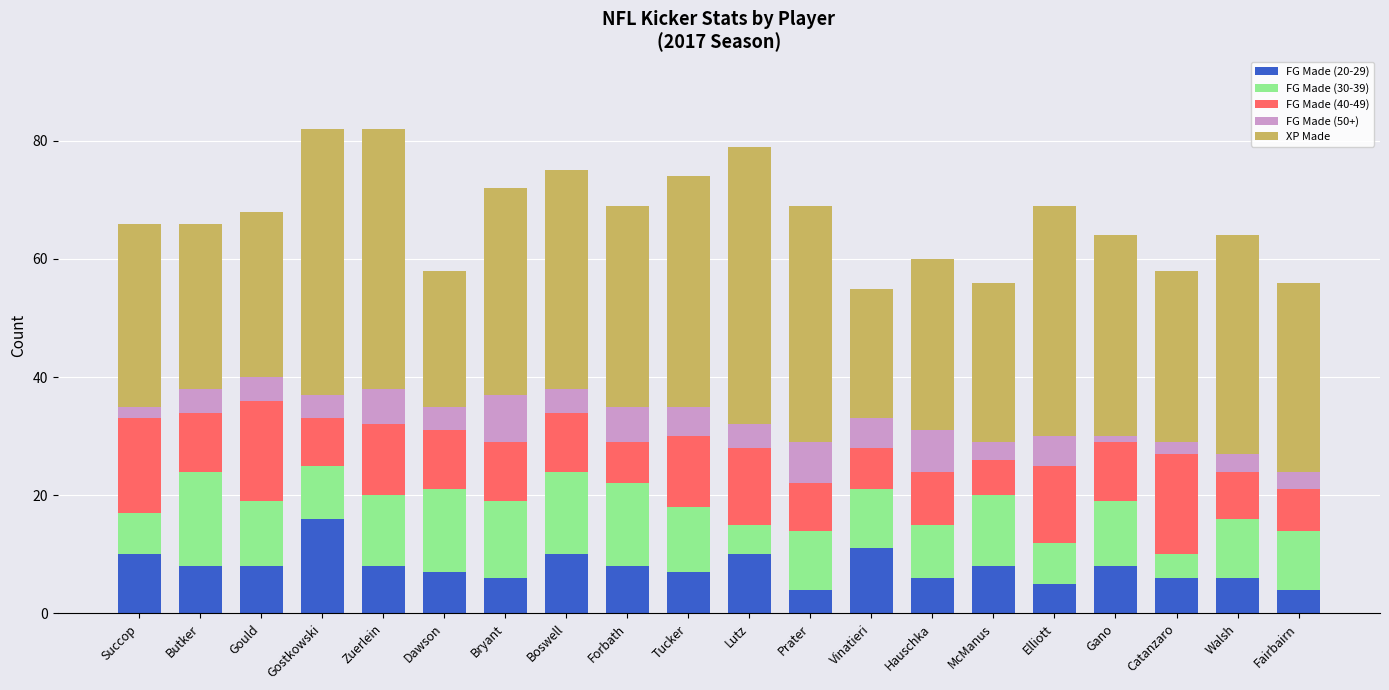

What is the total value across all series at Boswell?

75